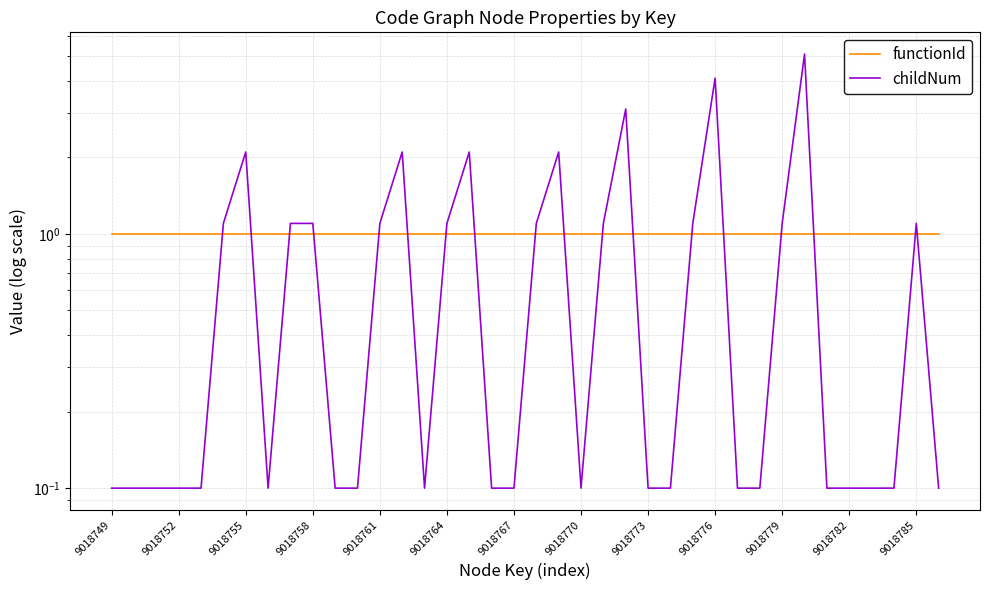

Rank the series by their average value, from highest to lowest.

functionId, childNum